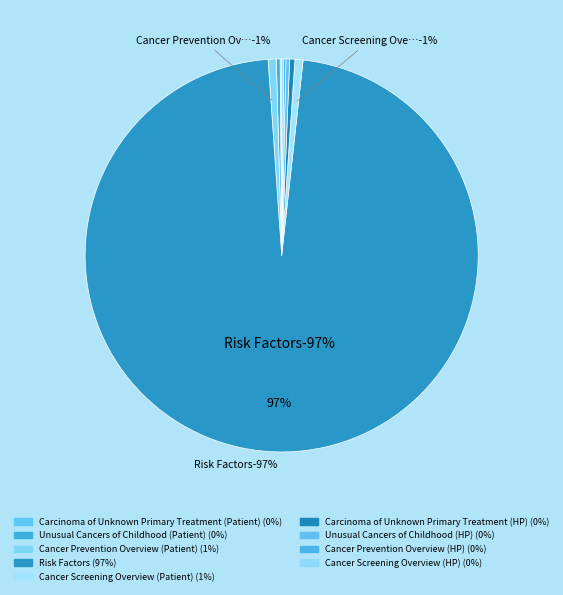

Rank the categories by value from lowest to highest.

Carcinoma of Unknown Primary Treatment (Patient), Cancer Screening Overview (HP), Cancer Prevention Overview (HP), Unusual Cancers of Childhood (HP), Unusual Cancers of Childhood (Patient), Carcinoma of Unknown Primary Treatment (HP), Cancer Screening Overview (Patient), Cancer Prevention Overview (Patient), Risk Factors